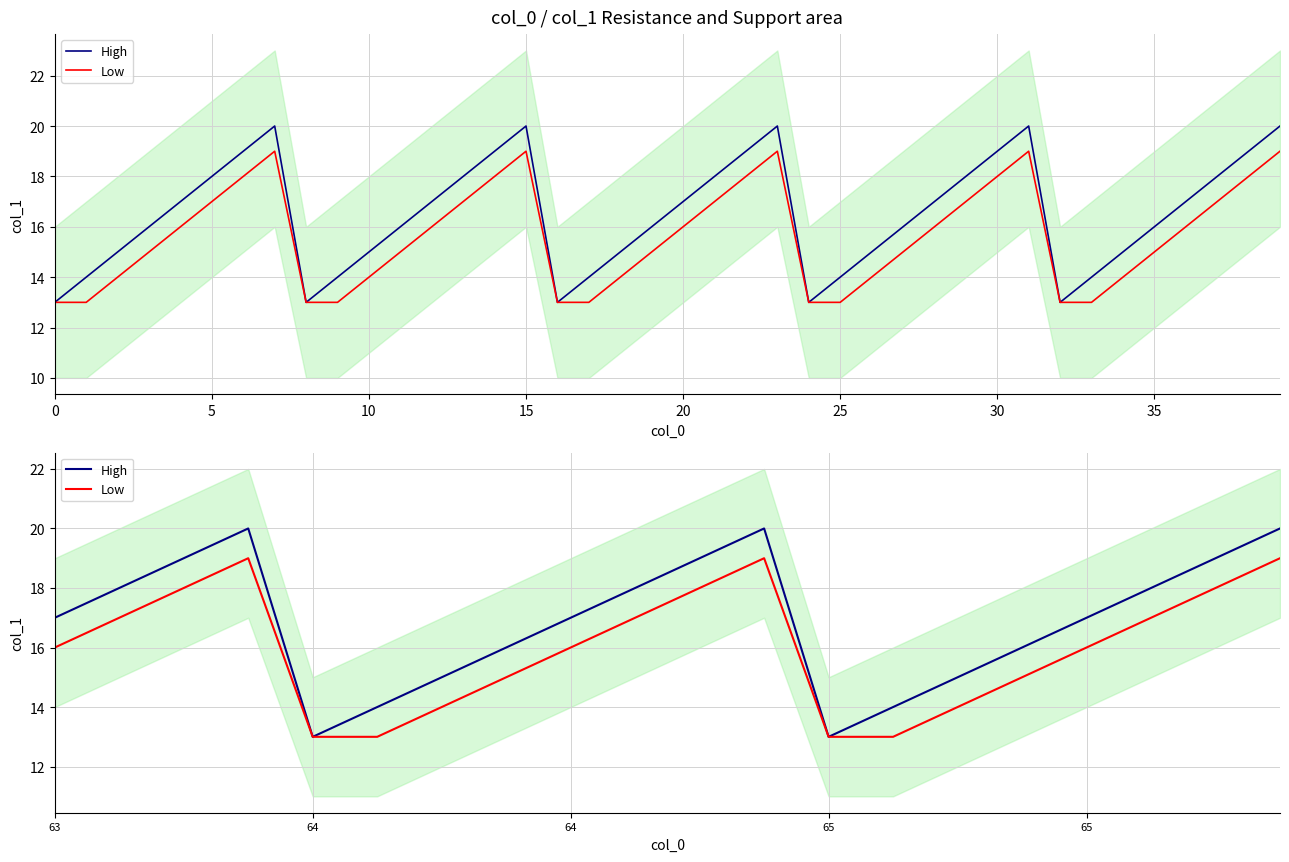

Rank the series by their maximum value, from highest to lowest.

High, Low